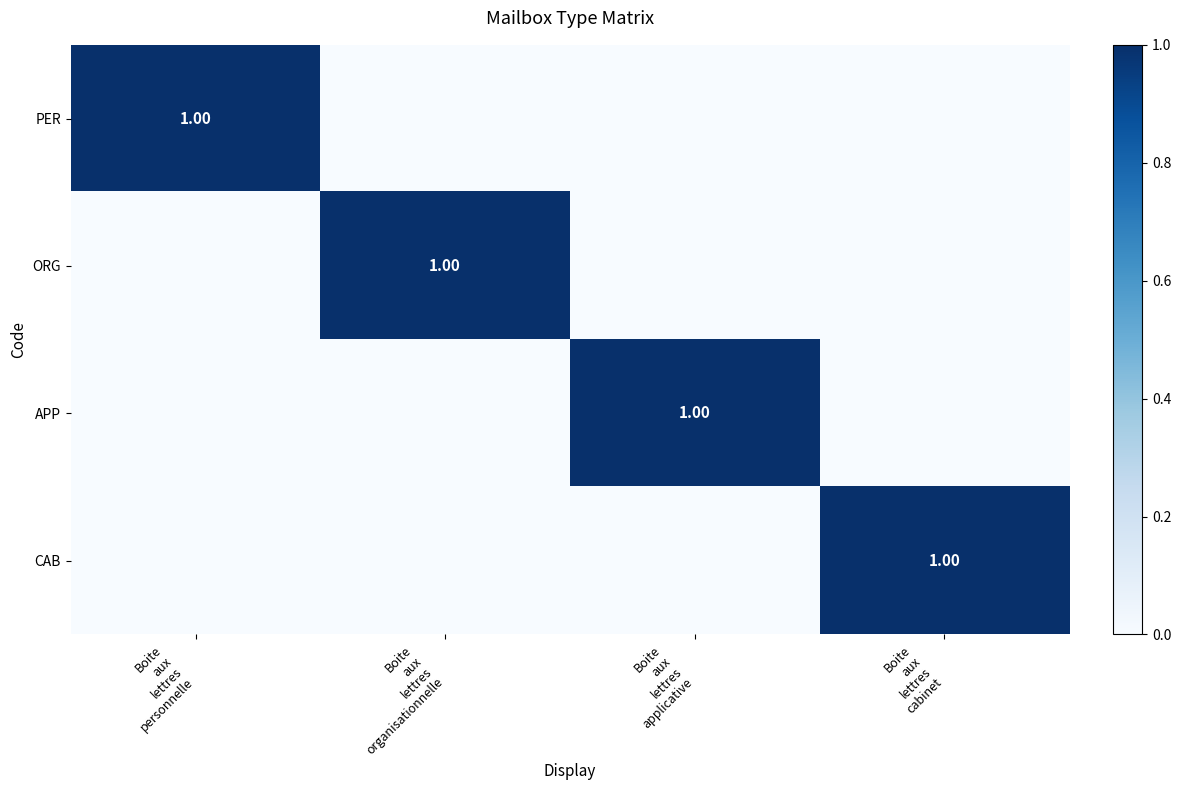

How many positive values does the CAB series have?

1